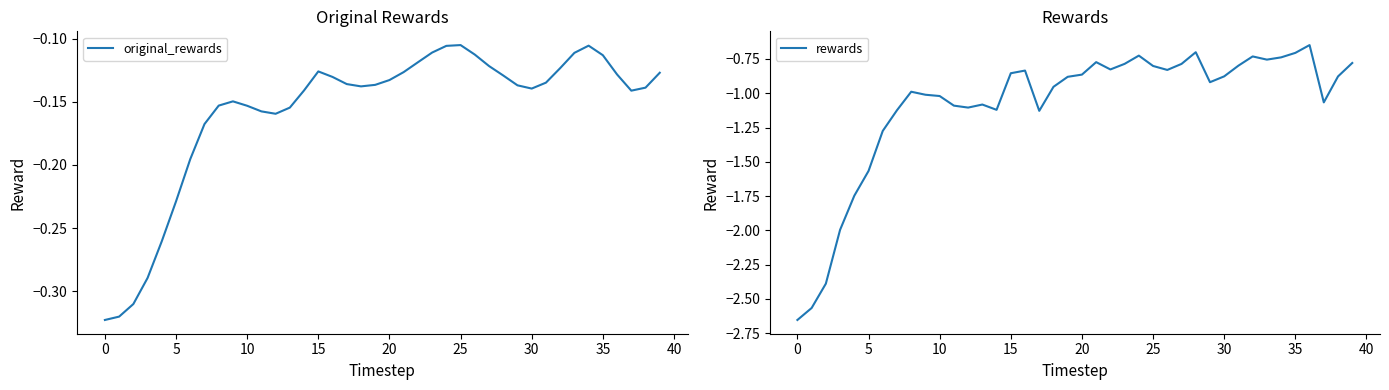

Is this an area chart (filled region under the line)?

No